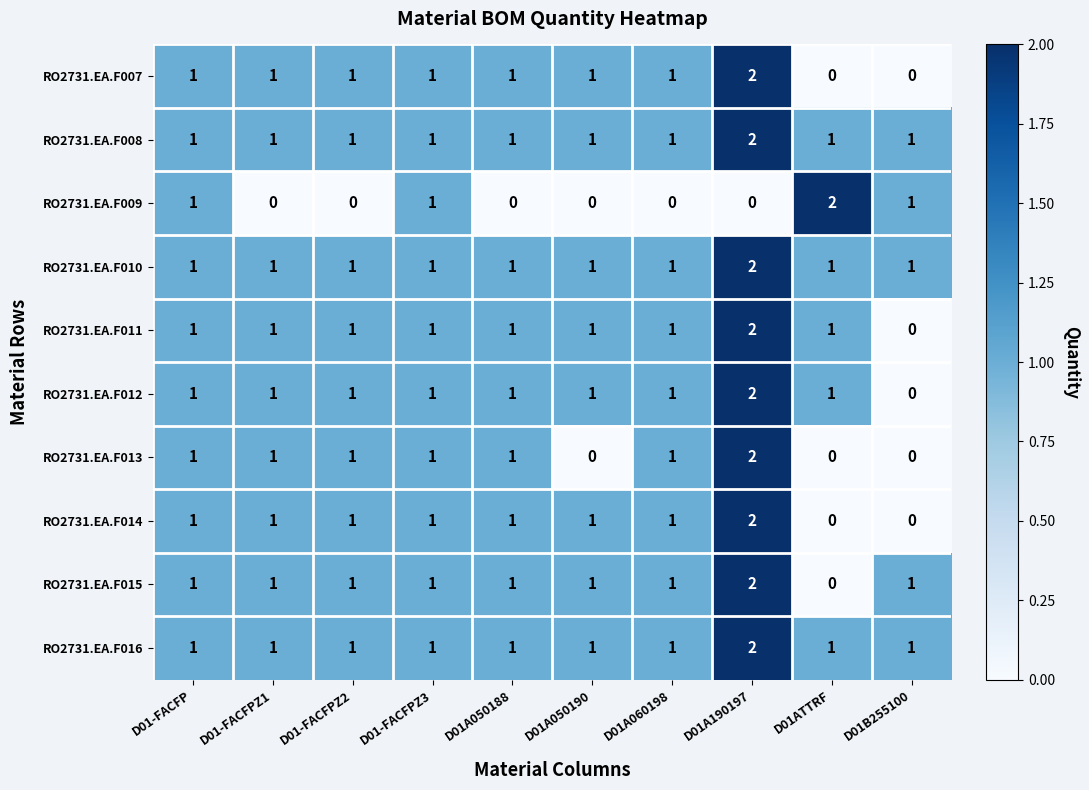

How many data points does each series have?

10